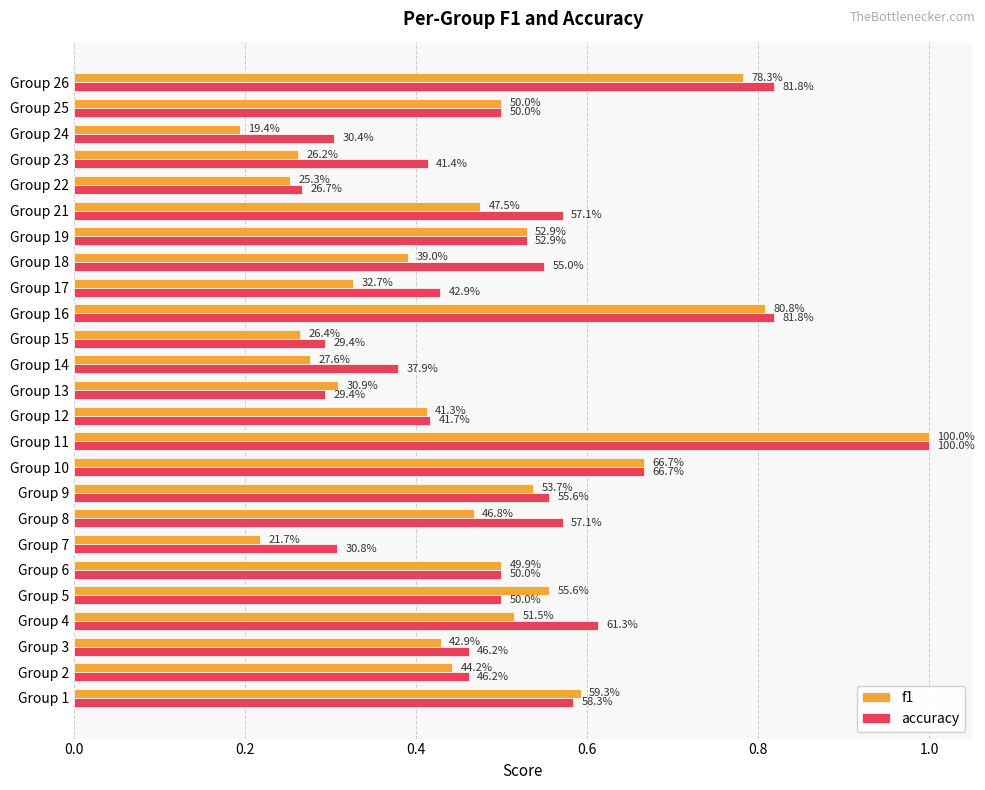

What are all the series names shown in the legend?

f1, accuracy